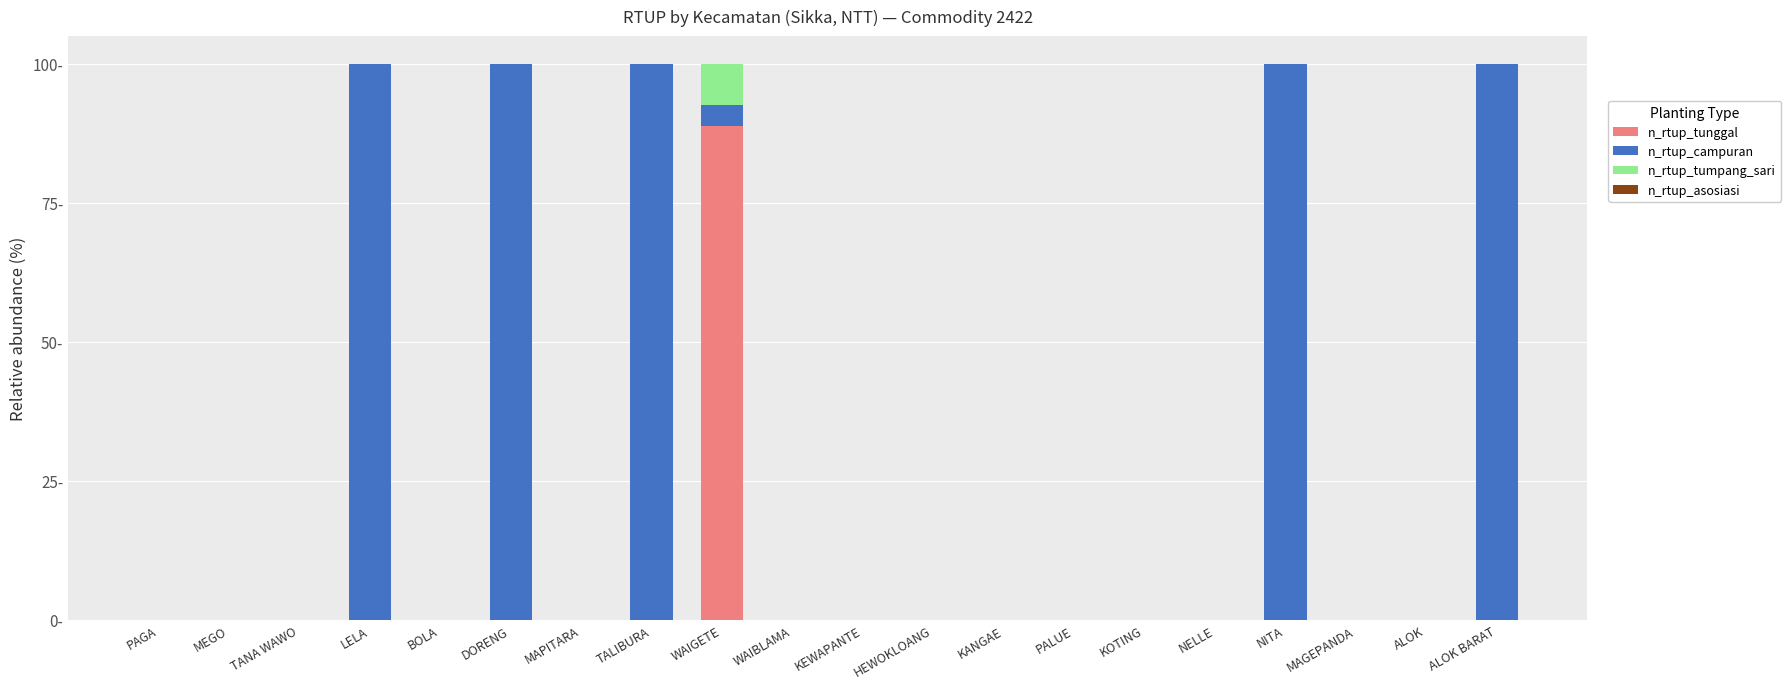

Does the chart contain stacked bars?

Yes